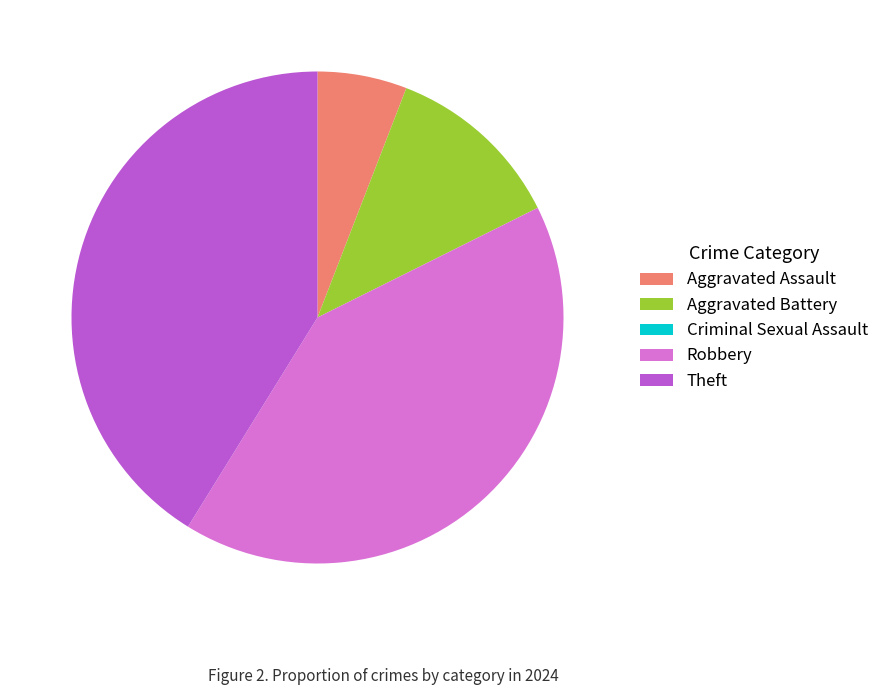

Is the sum of Robbery and Aggravated Battery greater than half?

Yes